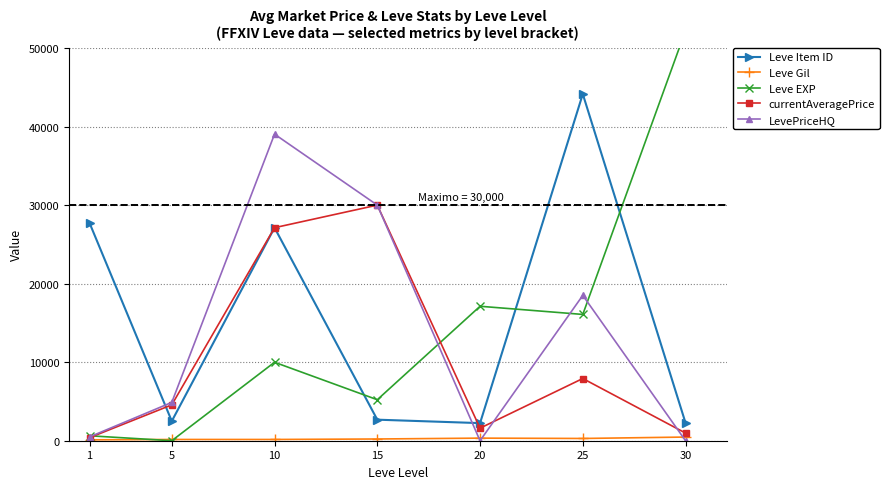

Which series has the widest spread of values?

Leve EXP